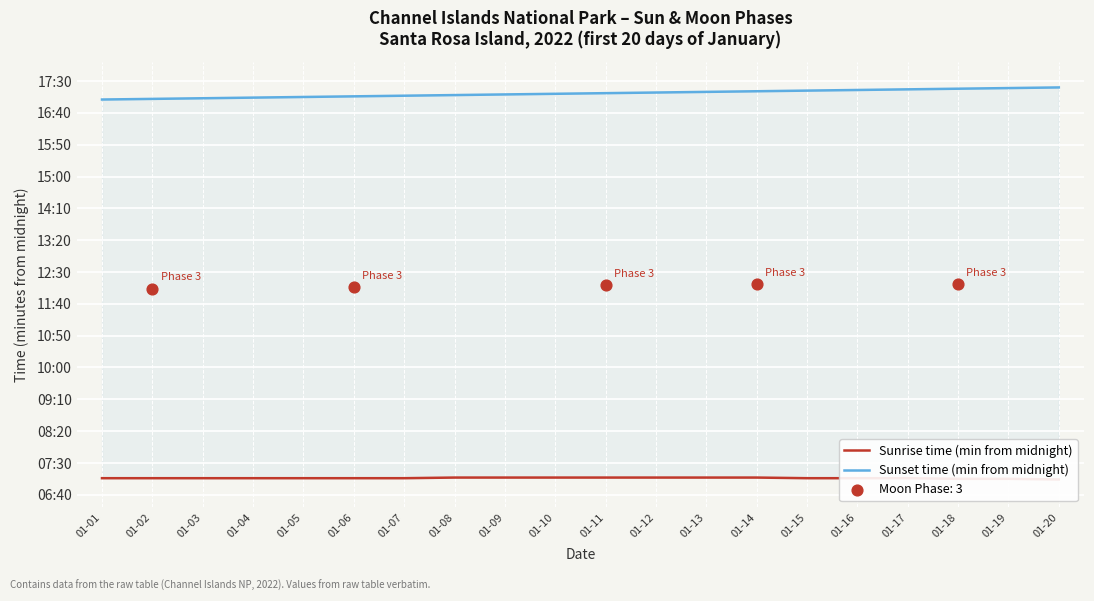

At how many categories does at least one series exceed 559?

20